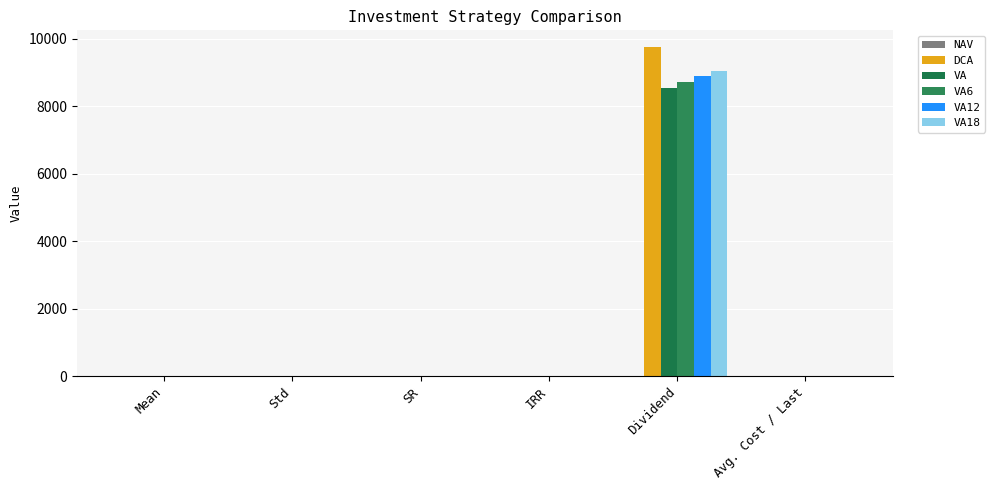

The VA18 series shows 4.4 at Avg. Cost / Last. True or false?

False